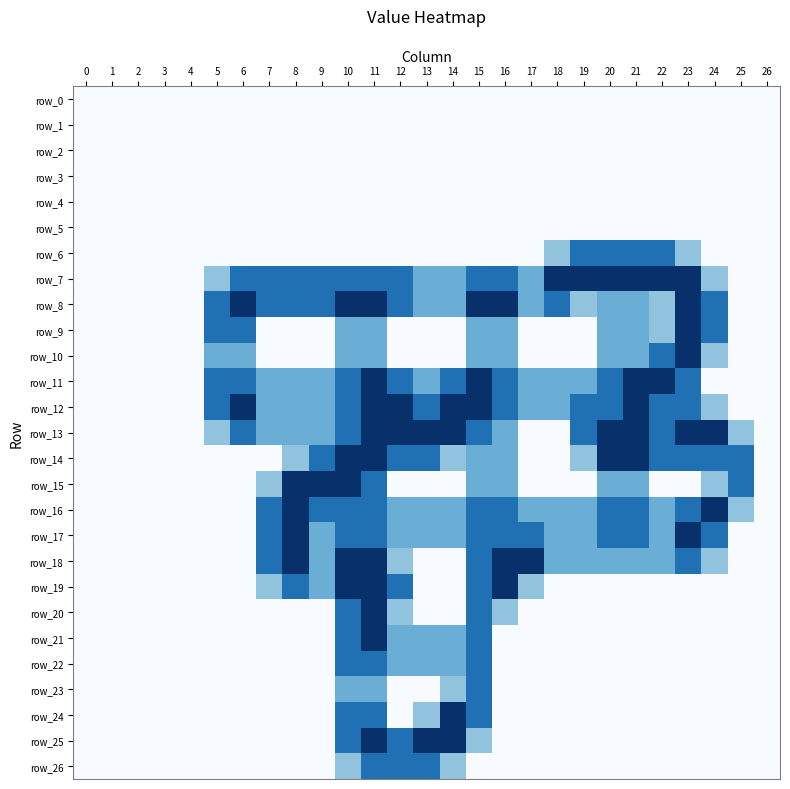

Rank the series by their maximum value, from highest to lowest.

row_7, row_8, row_9, row_10, row_11, row_12, row_13, row_14, row_15, row_16, row_17, row_18, row_19, row_20, row_21, row_24, row_25, row_6, row_22, row_23, row_26, row_0, row_1, row_2, row_3, row_4, row_5